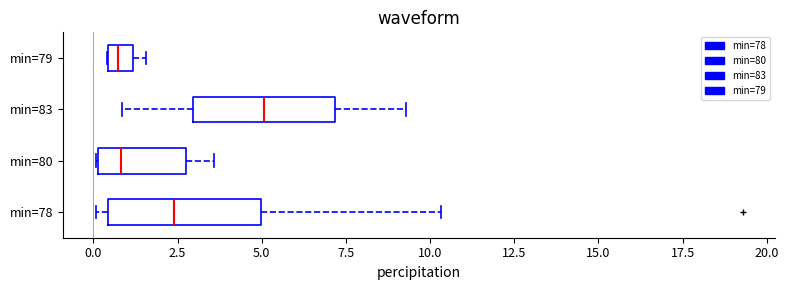

Where does the left whisker of the box for min=83 end on the x-axis? The values are not printed on the chart, so give them approximately, as read against the axis.

1.0